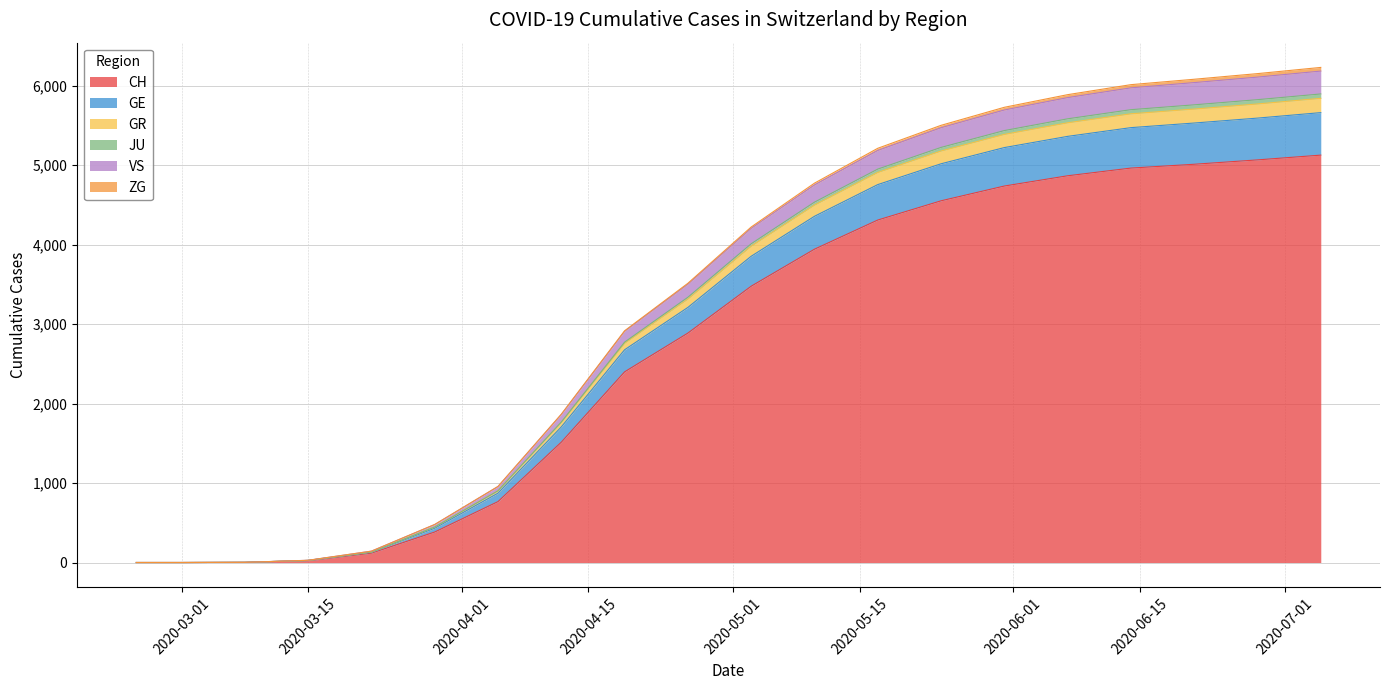

Count the number of categories in the chart.

20